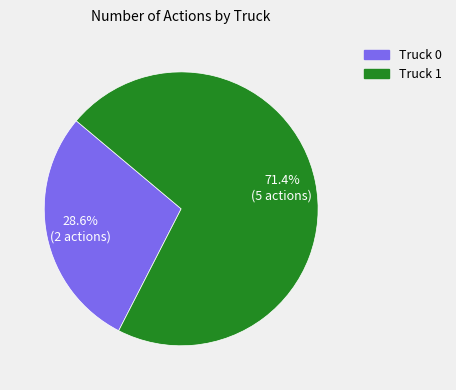

Is it true that Truck 1 is 65% of the pie?

False